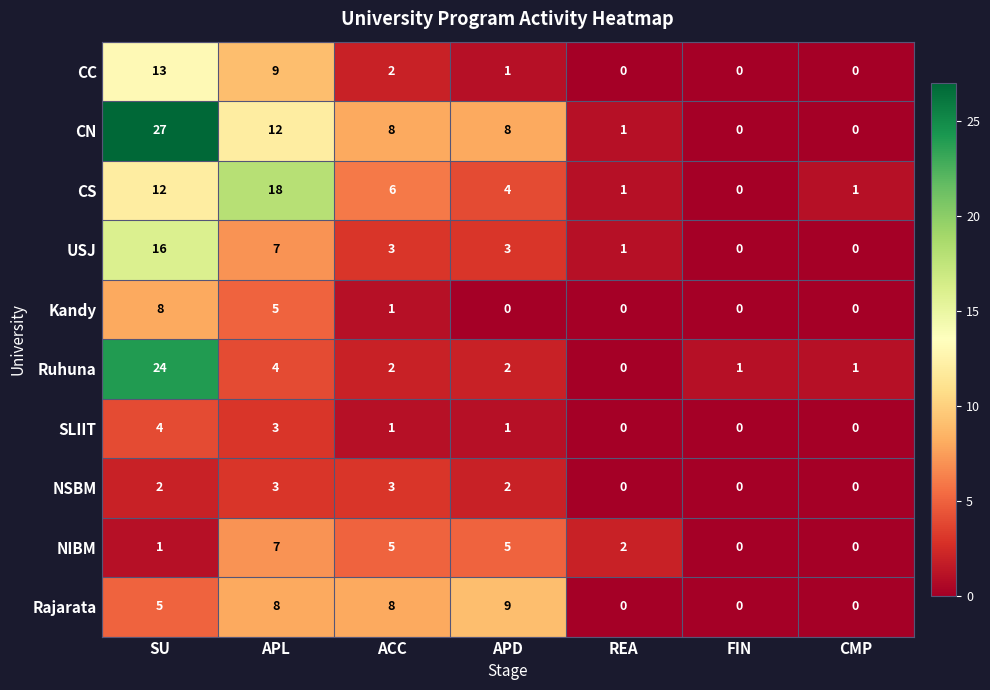

The value of Ruhuna at ACC is 2. True or false?

True